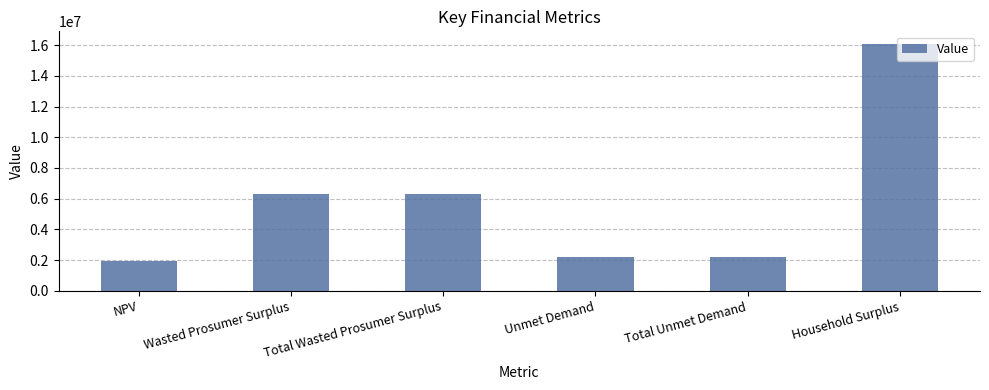

What is the difference between the values at Wasted Prosumer Surplus and NPV?

4353007.3